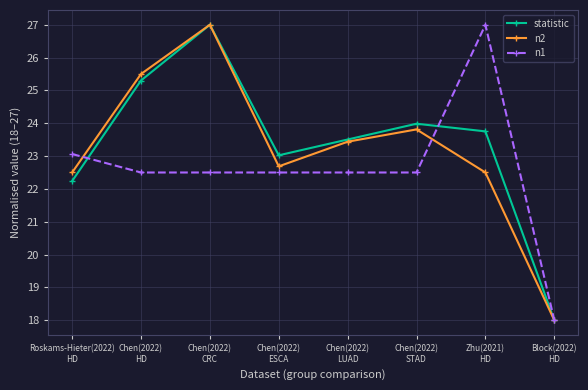

True or false: statistic and n1 cross at least once.

True